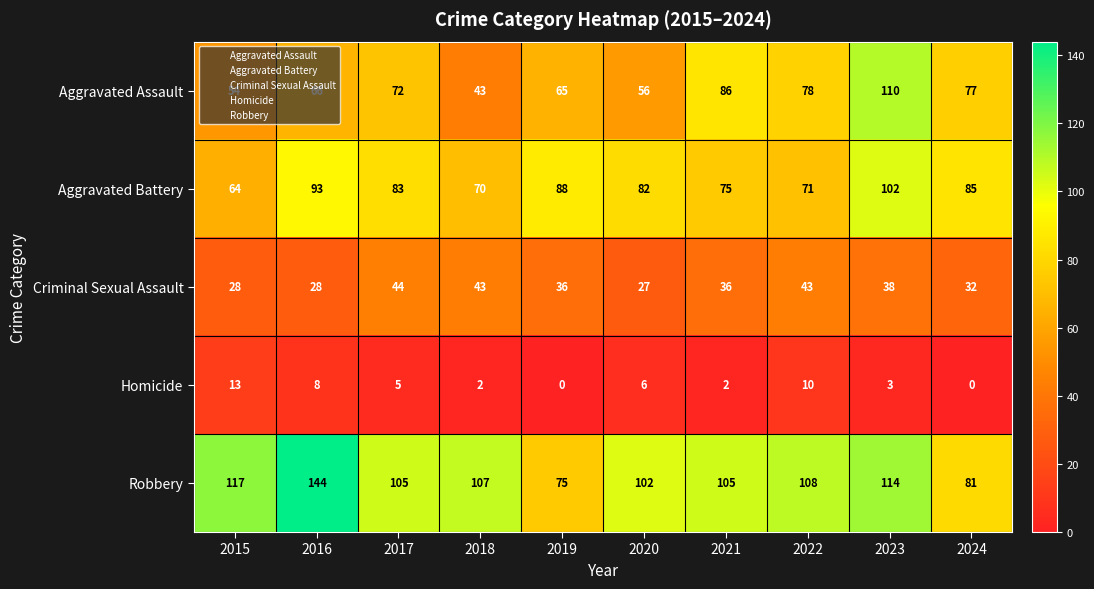

Which series has the largest range (max minus min)?

Robbery